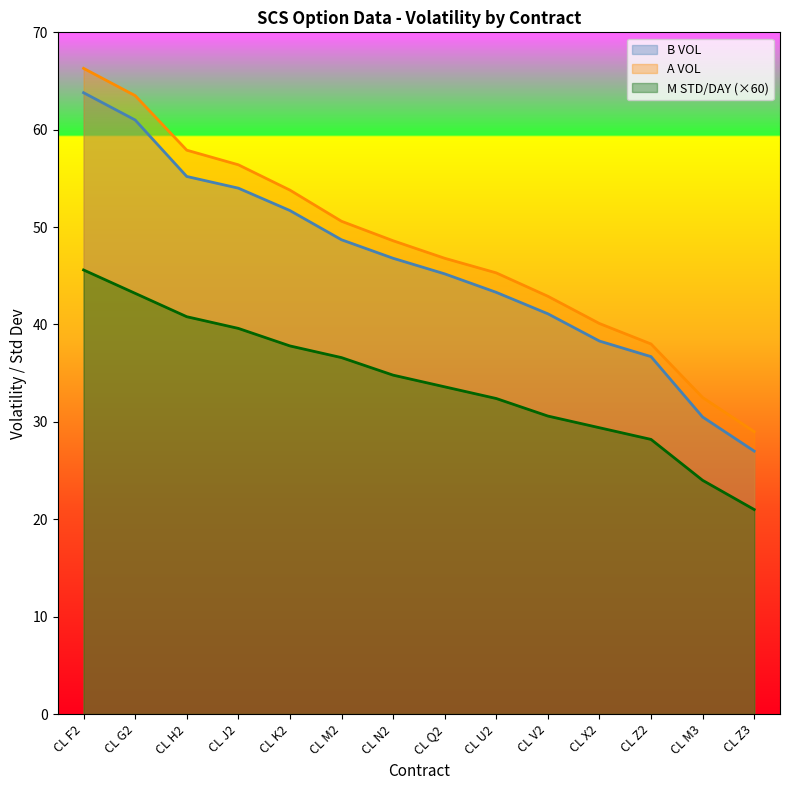

What is the total value across all series at CL Z3?

77.0